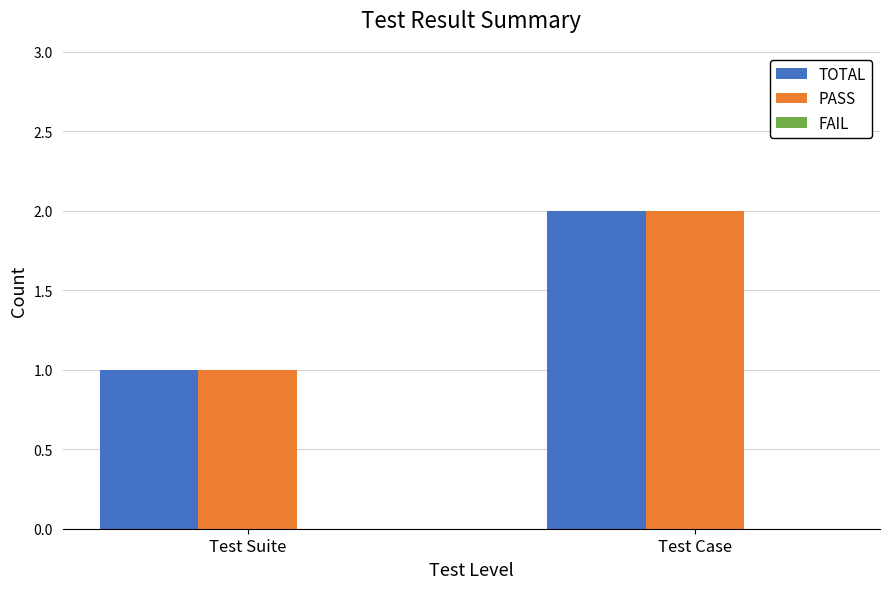

Rank the categories by TOTAL value from lowest to highest.

Test Suite, Test Case